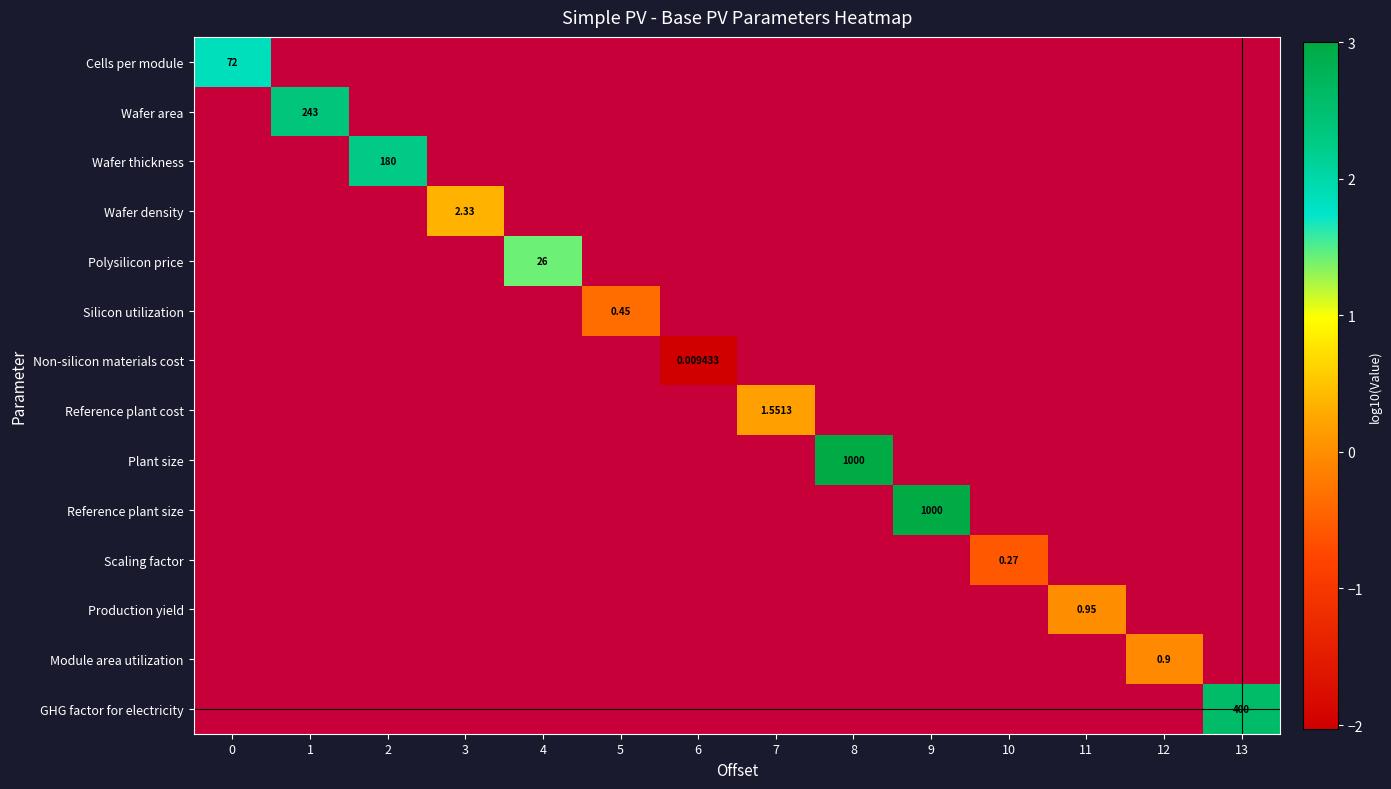

How many categories are shown in the chart?

14